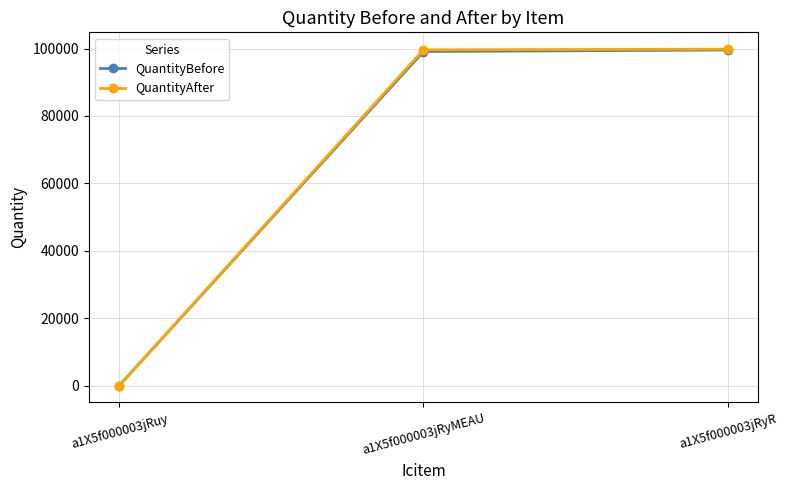

Which series has the widest spread of values?

QuantityAfter